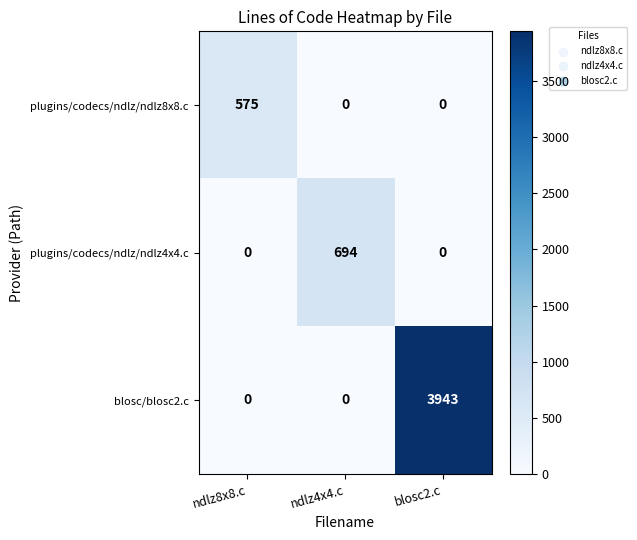

What is the difference between the maximum and minimum values in the blosc/blosc2.c series?

3943